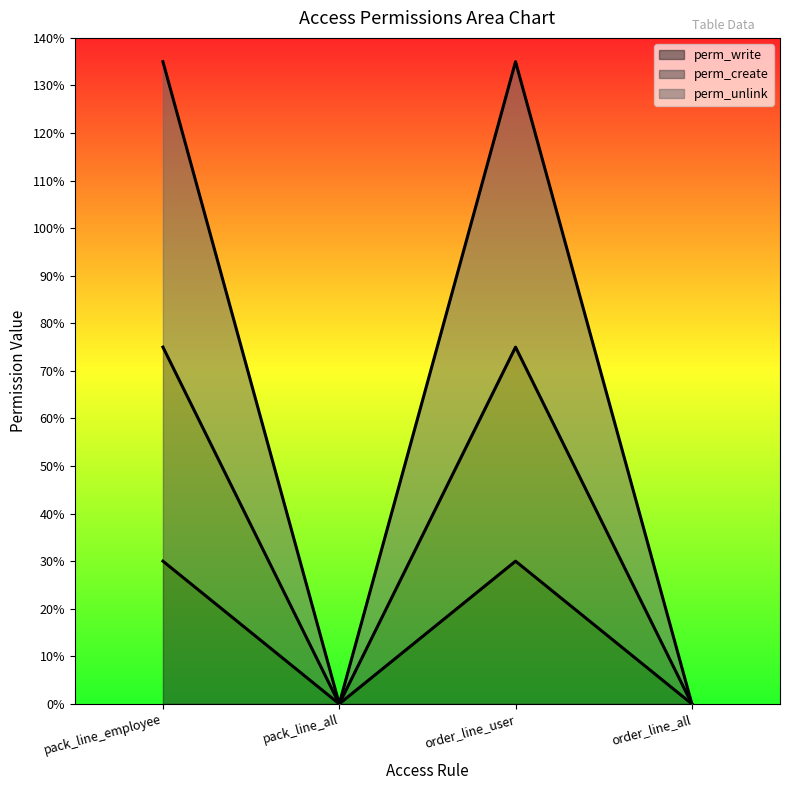

What position from the right is pack_line_all?

3